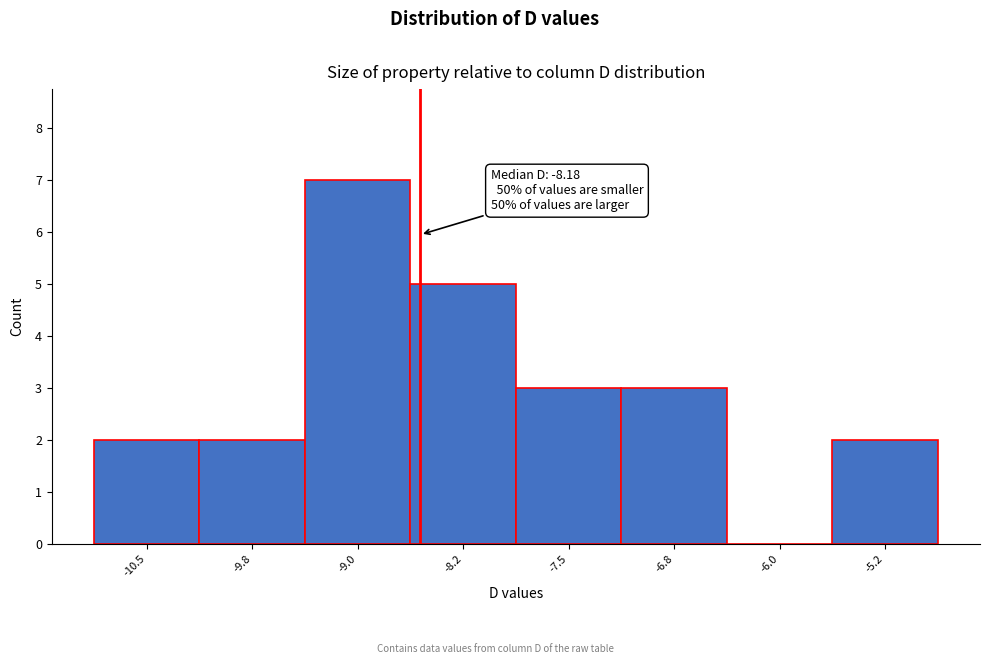

Reading right to left, transcribe all the data shown in this chart.

-5.2=2	-6.0=0	-6.8=3	-7.5=3	-8.2=5	-9.0=7	-9.8=2	-10.5=2